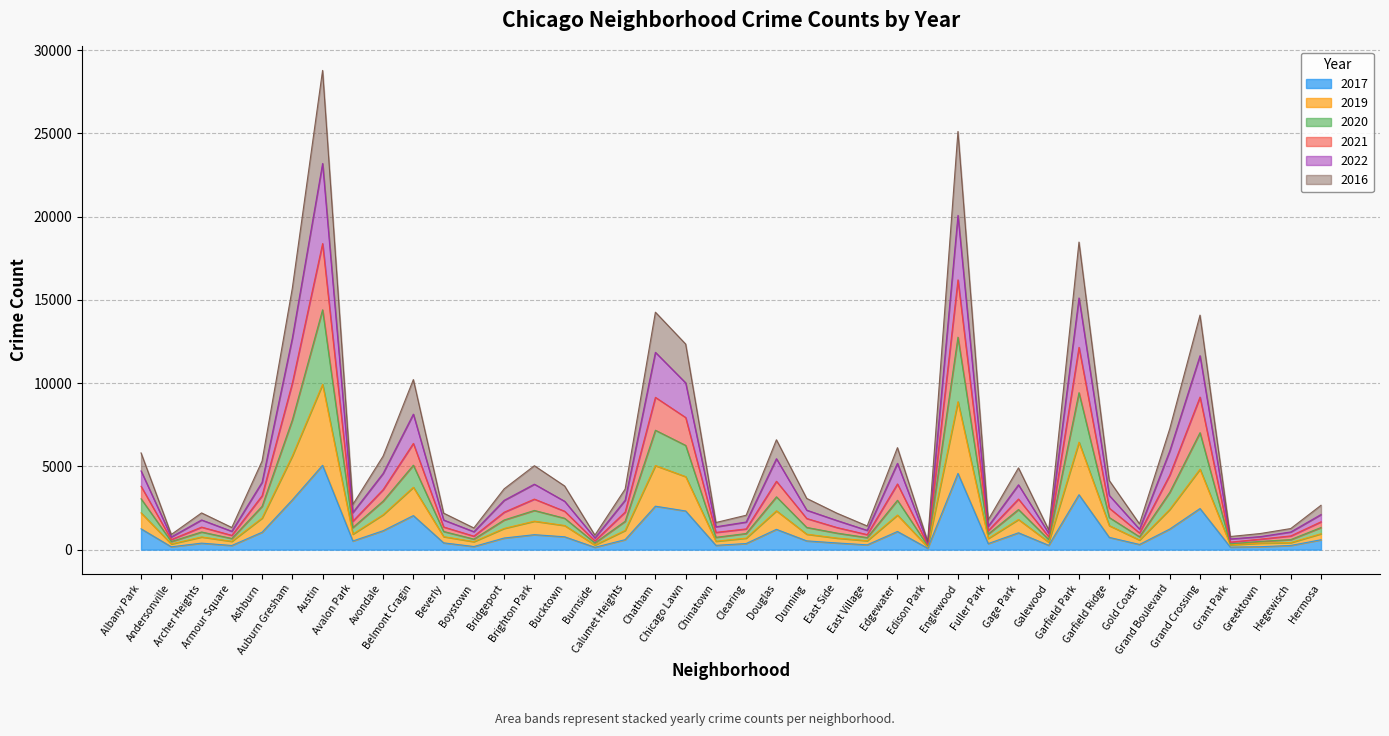

True or false: 2019 and 2022 cross at least once.

False